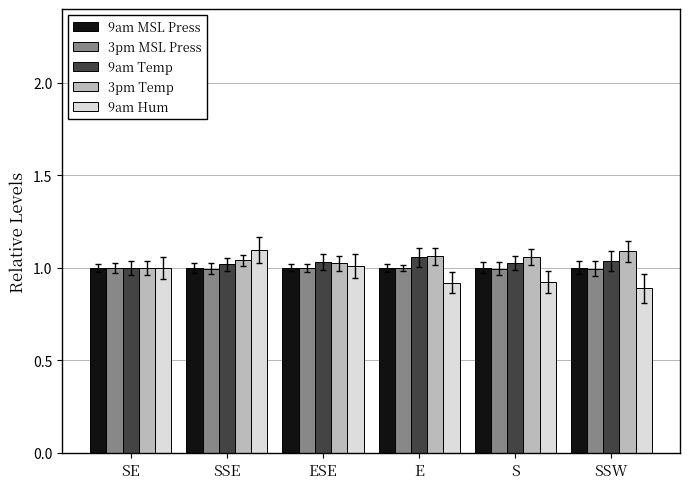

What is the total value across all series at SSE?

5.2